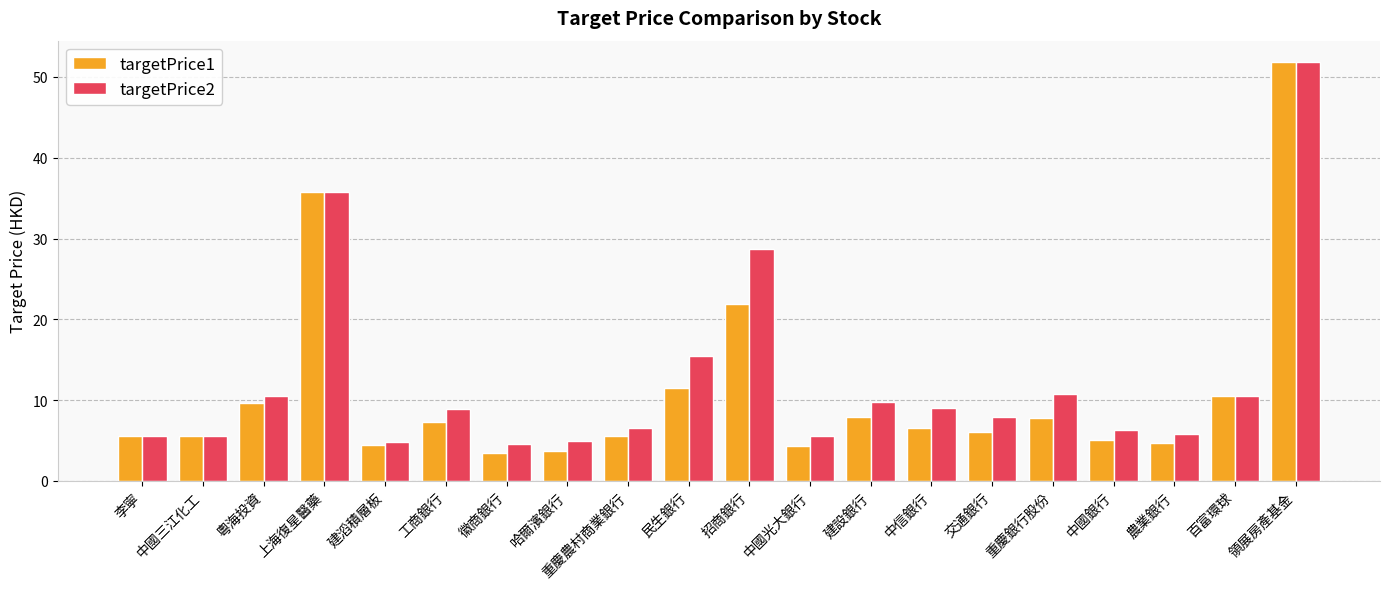

What is the average value of the targetPrice1 series?

11.0